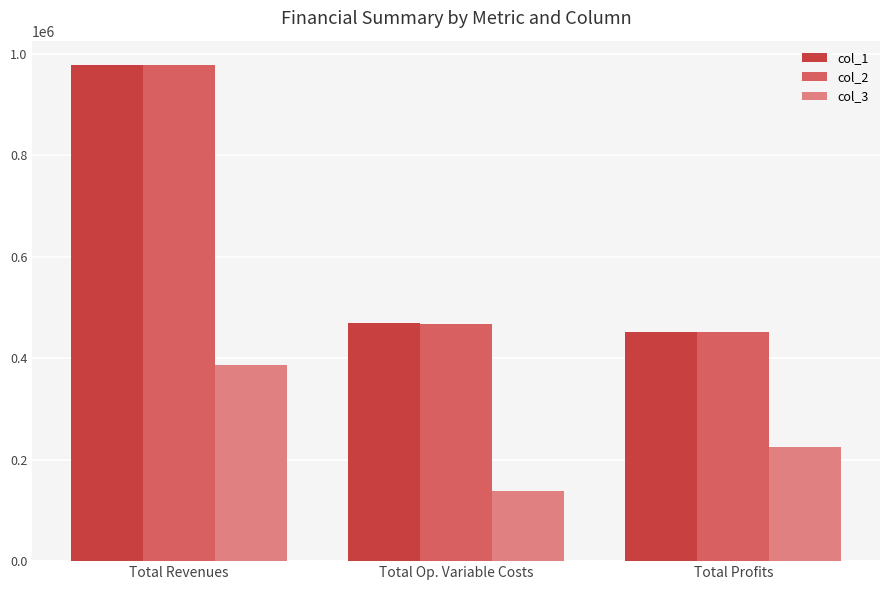

Between Total Revenues and Total Profits, which series saw the biggest shift?

col_1